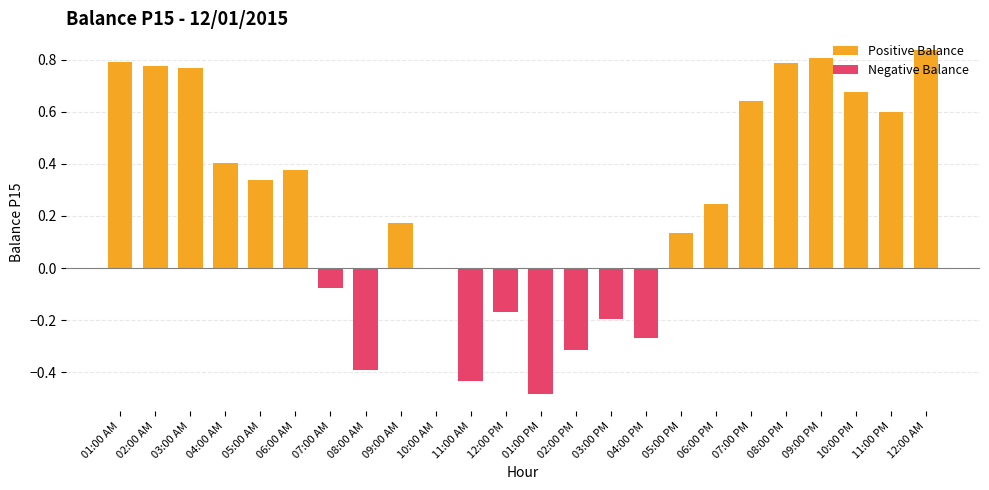

What is the difference between the highest and lowest values at 09:00 PM?

0.8